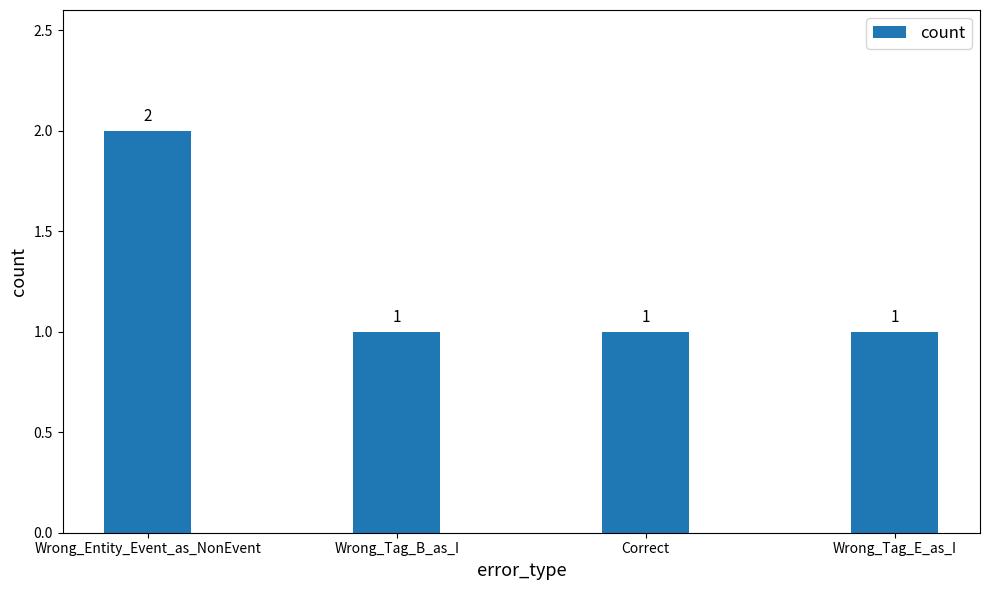

The value at Wrong_Entity_Event_as_NonEvent is 1. True or false?

False